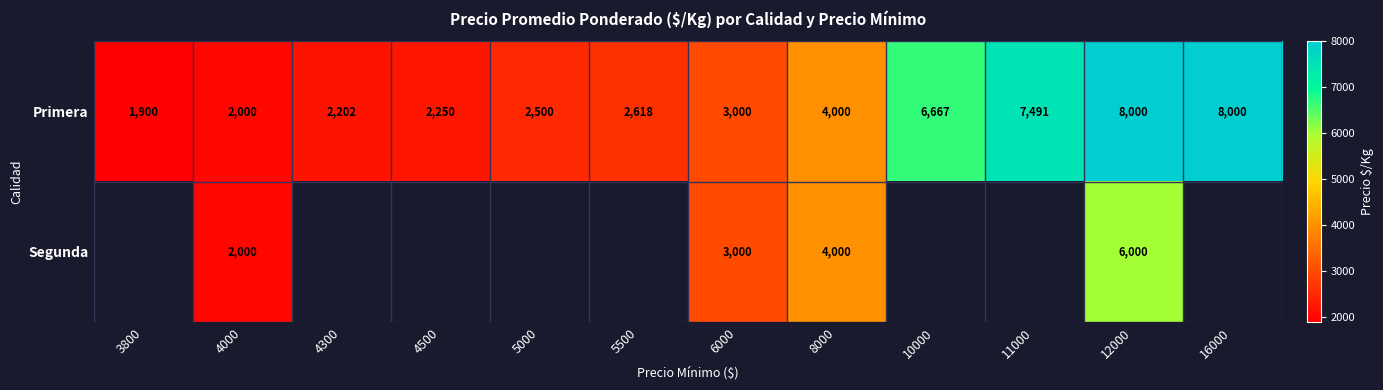

The Segunda series shows 1401.8 at 8000. True or false?

False